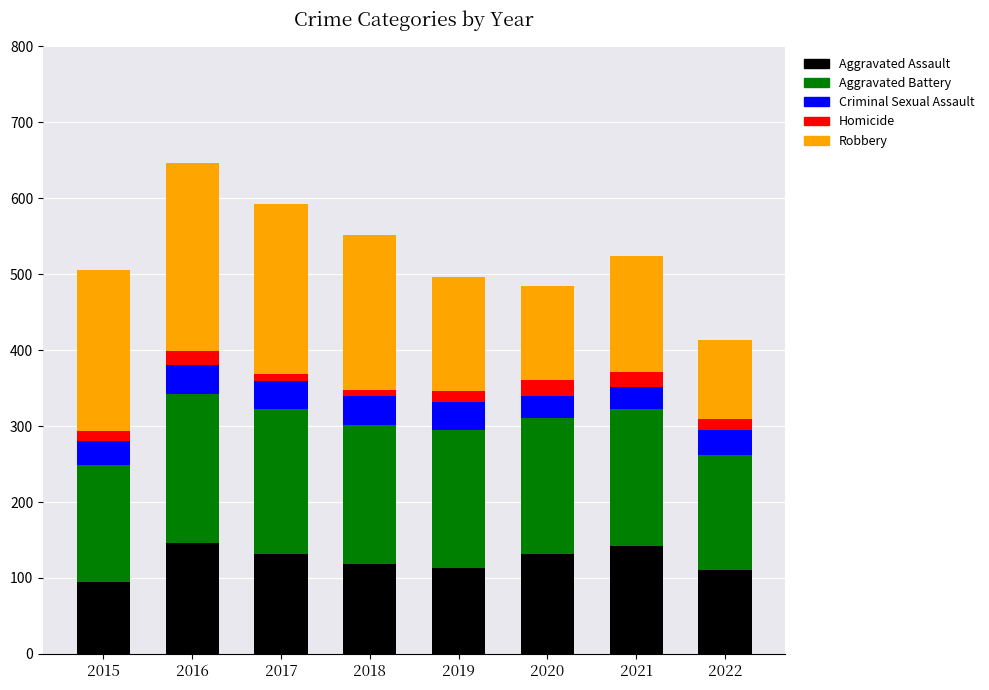

Is it true that Aggravated Assault equals 64 at 2022?

False